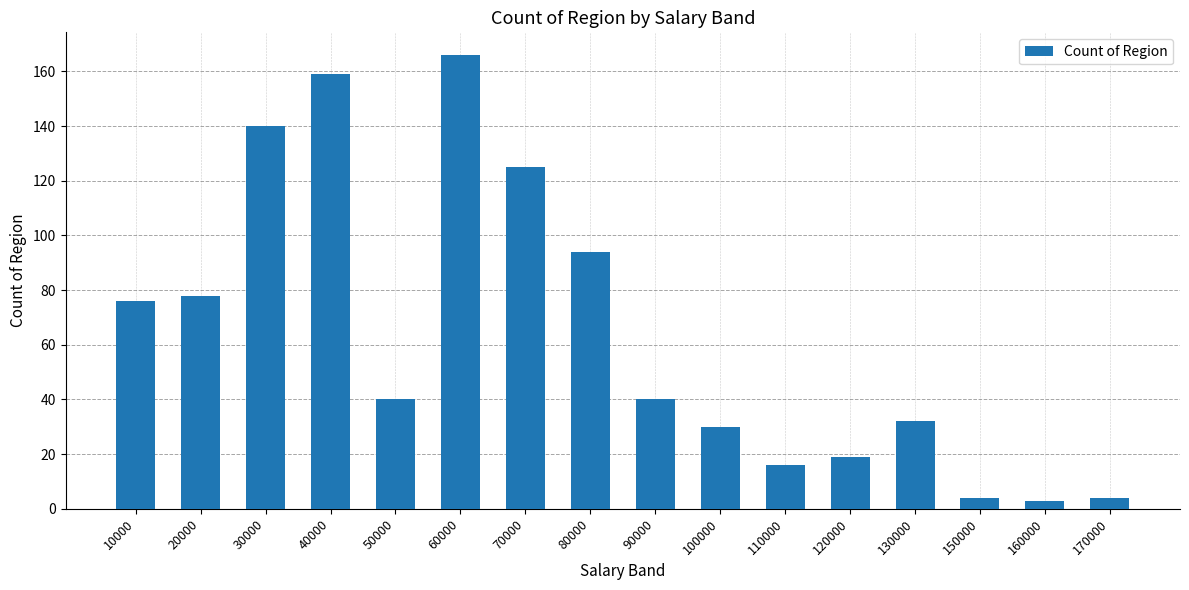

Between 170000 and 70000, which is larger?

70000